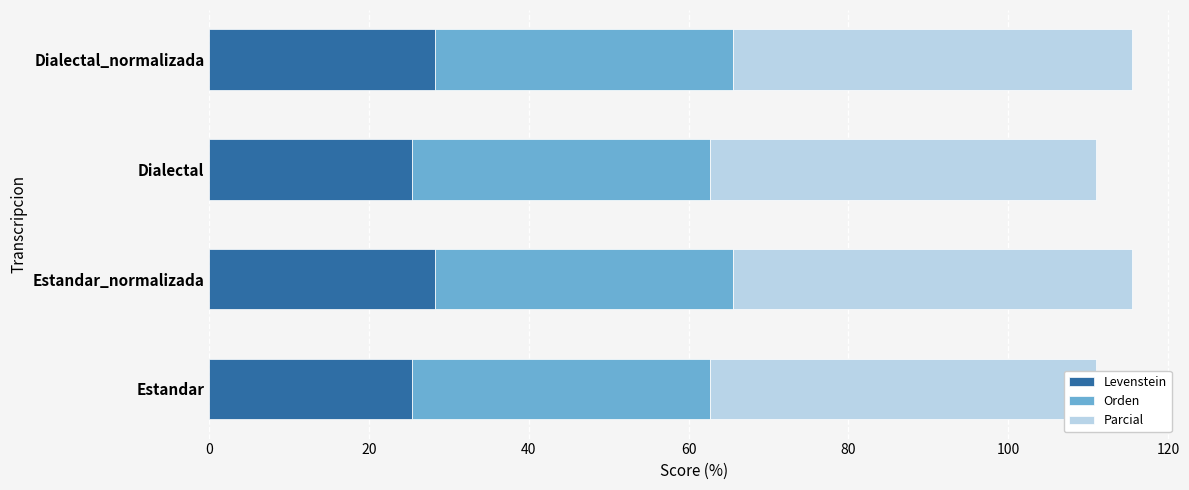

What are all the series names shown in the legend?

Levenstein, Orden, Parcial